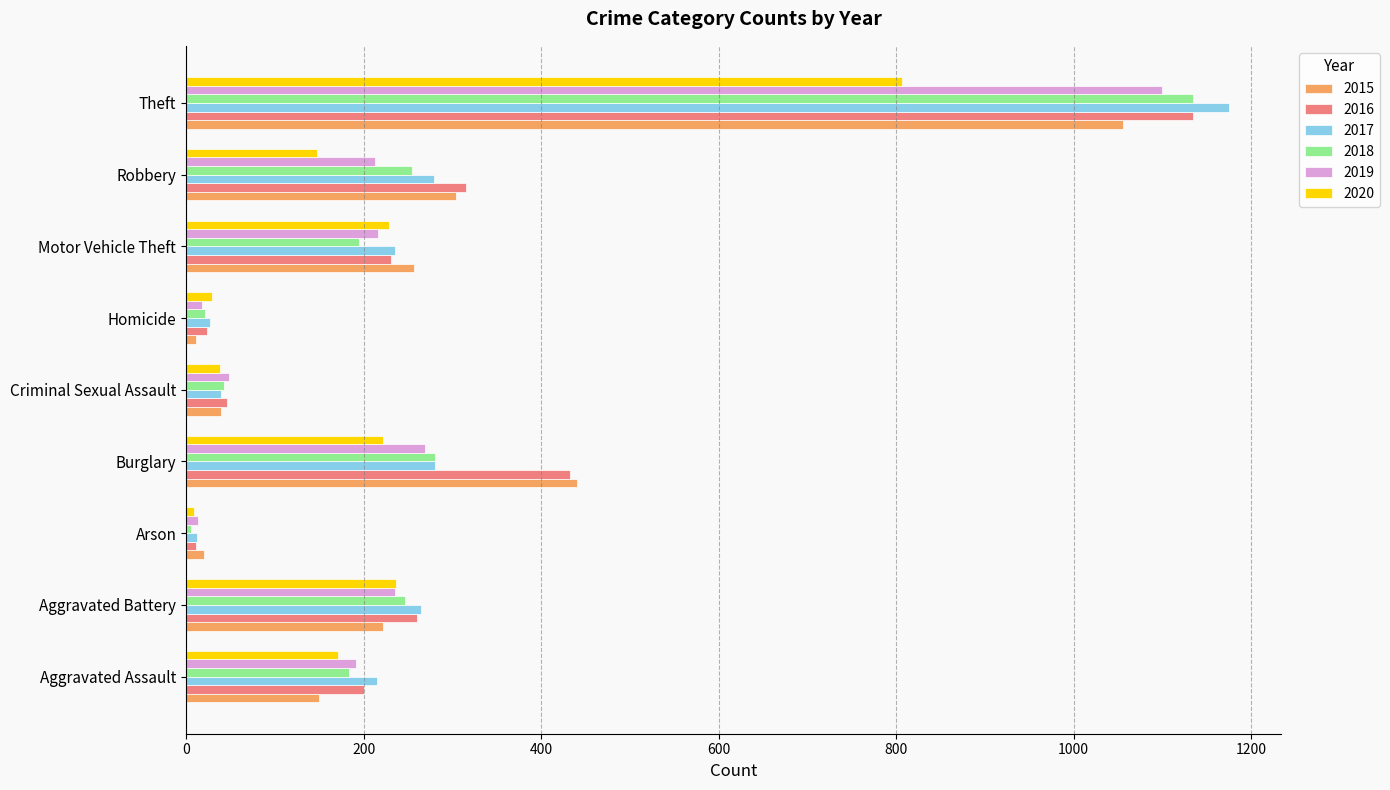

What is the sum of all 2018 values?

2364